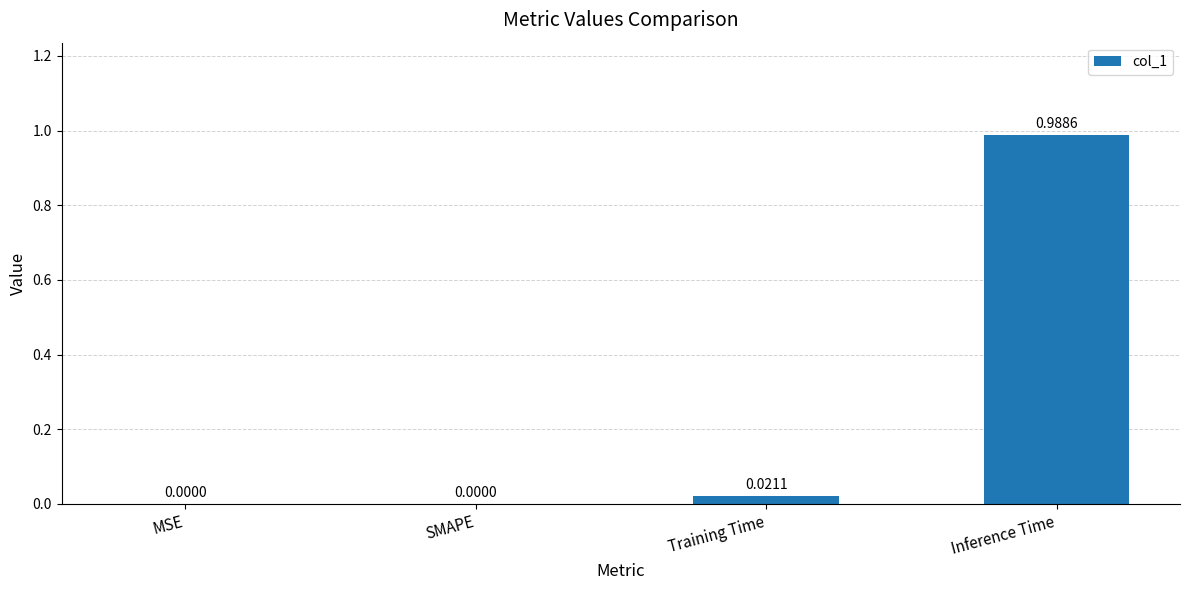

Which category has the highest value across all series?

Inference Time